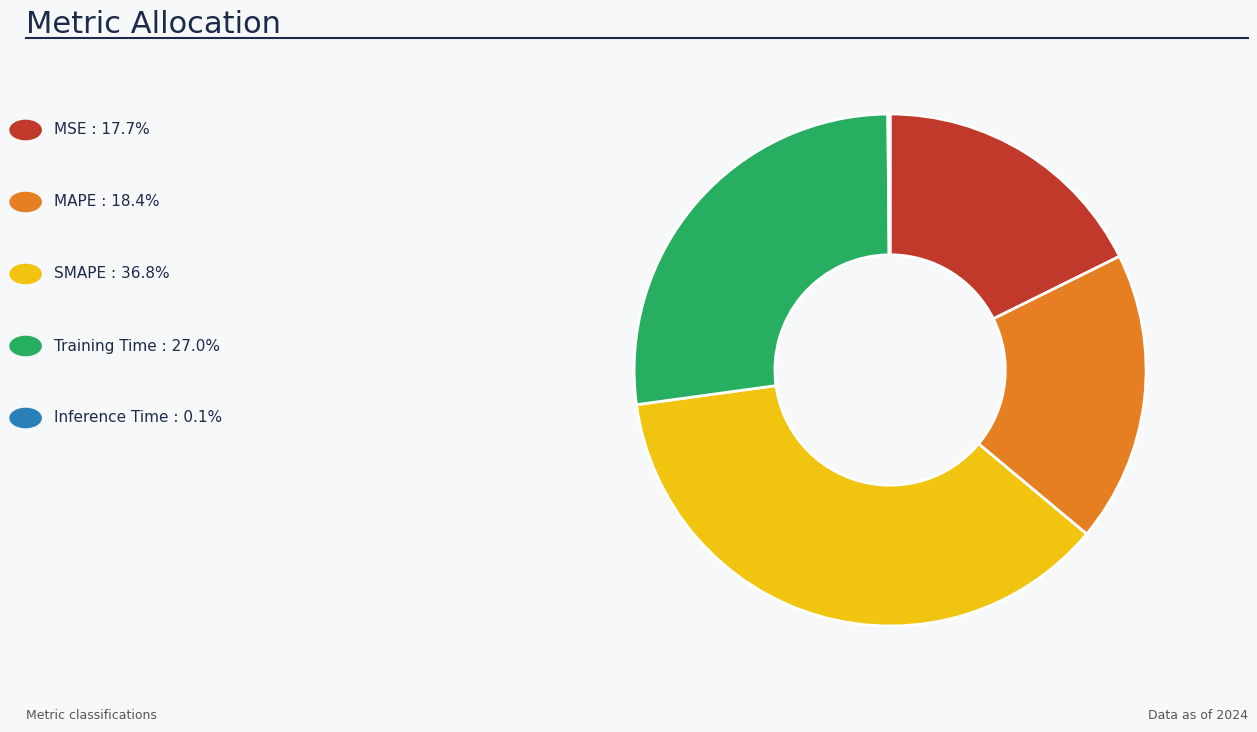

Is there a majority slice in this chart?

No